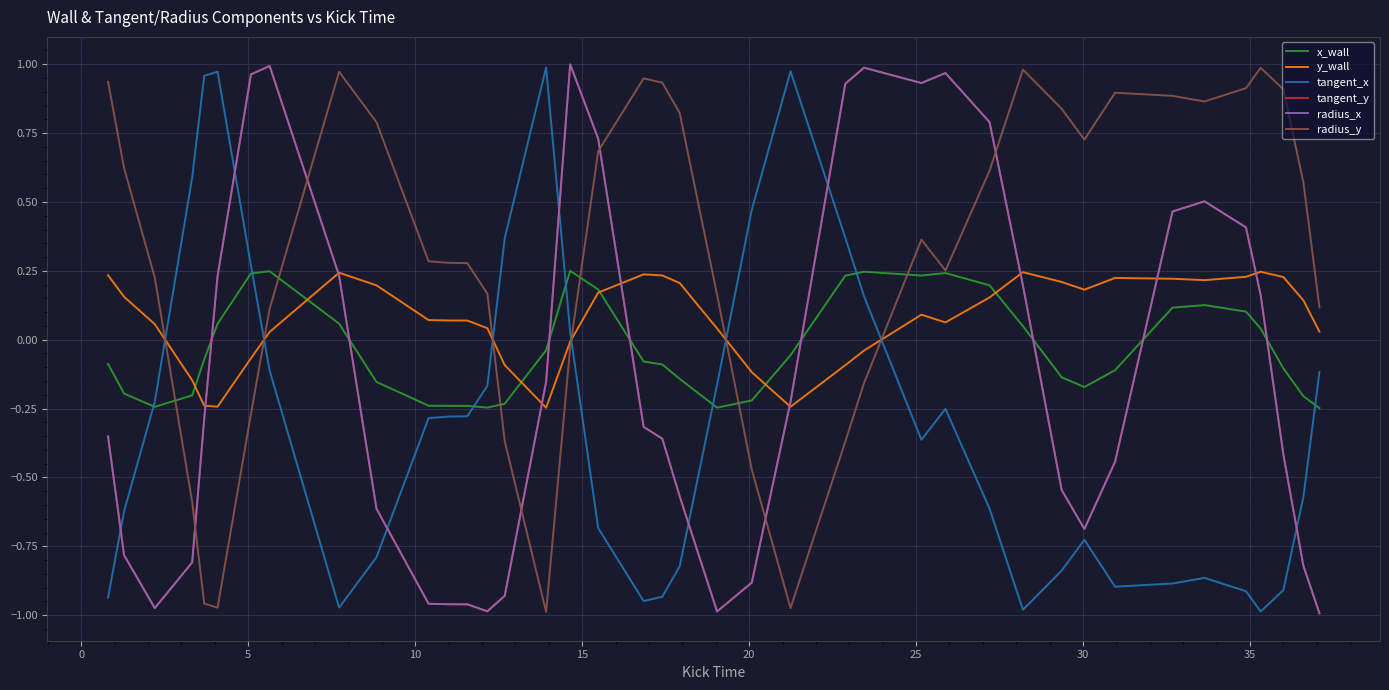

How many categories are shown in the chart?

40